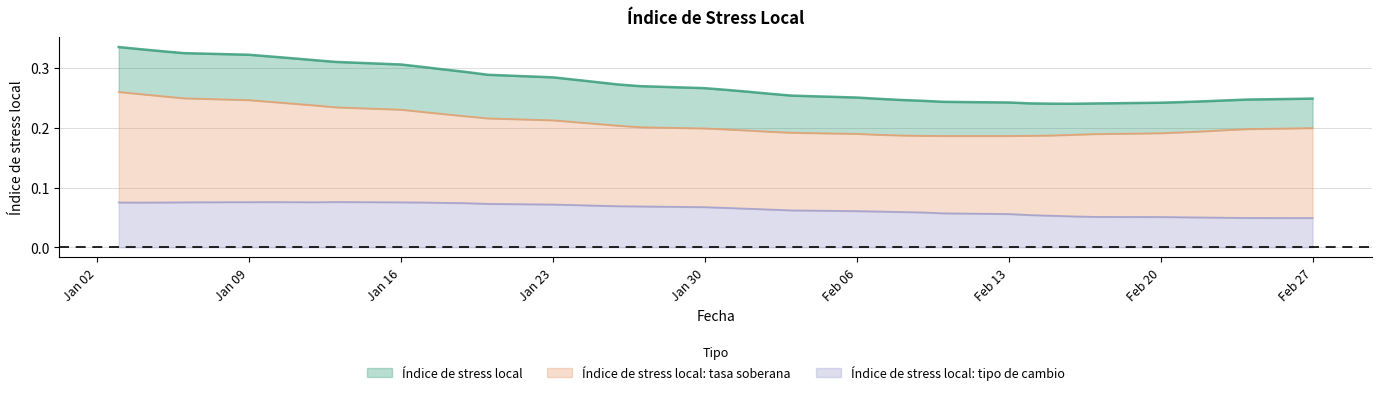

Where is Índice de stress local: tipo de cambio nearest to the value 0?

Feb 27